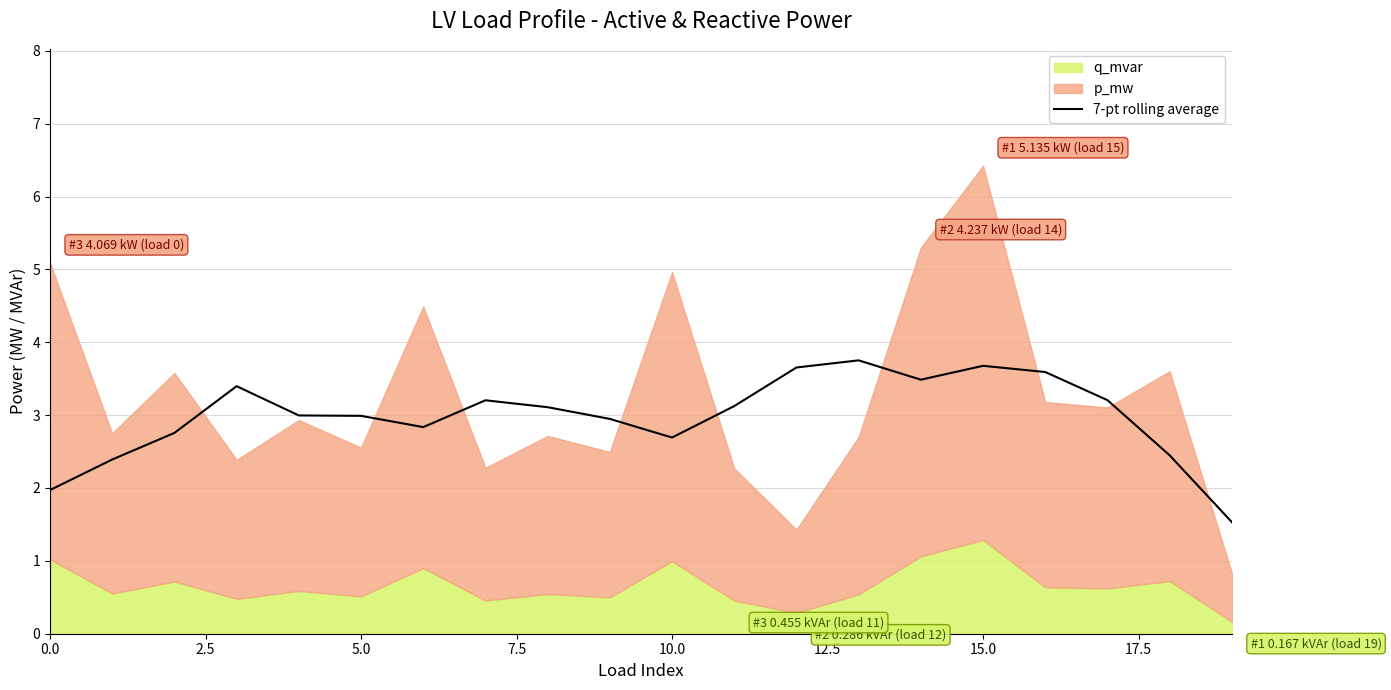

What is the lowest value of the 7-pt rolling average series?

1.5